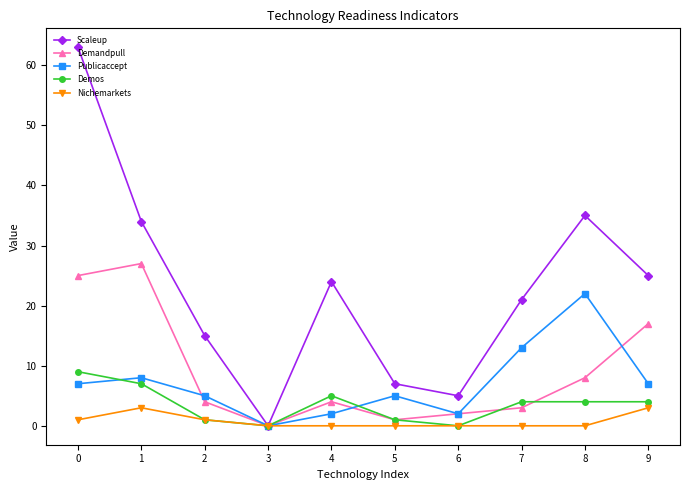

At which category does Nichemarkets reach its first local peak?

1